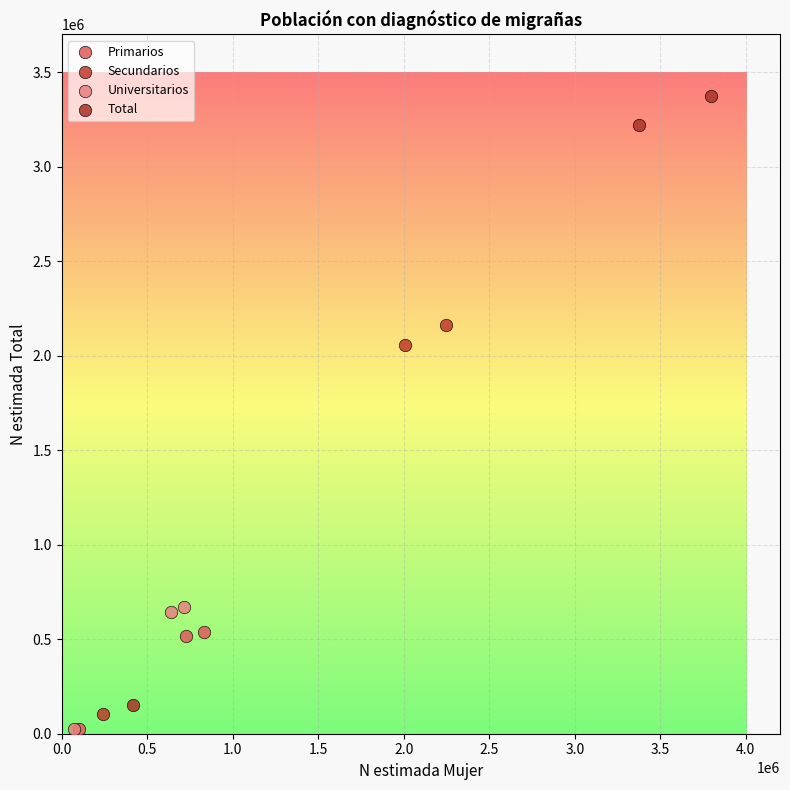

Which series has the largest Y range (max minus min)?

Total